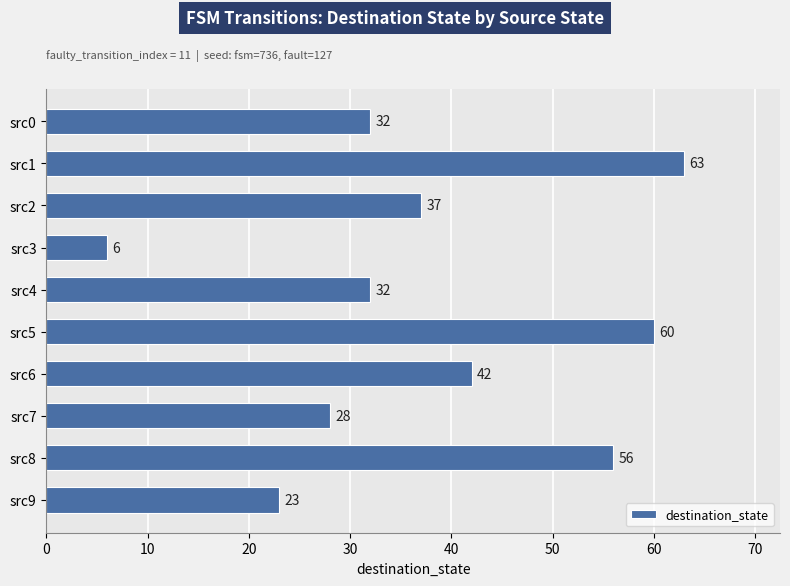

Read the value at src2.

37